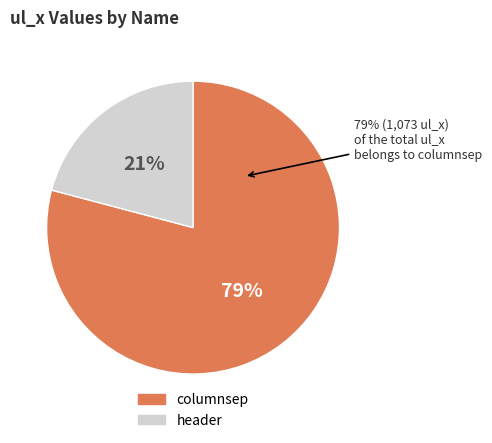

Which slice is the largest?

columnsep